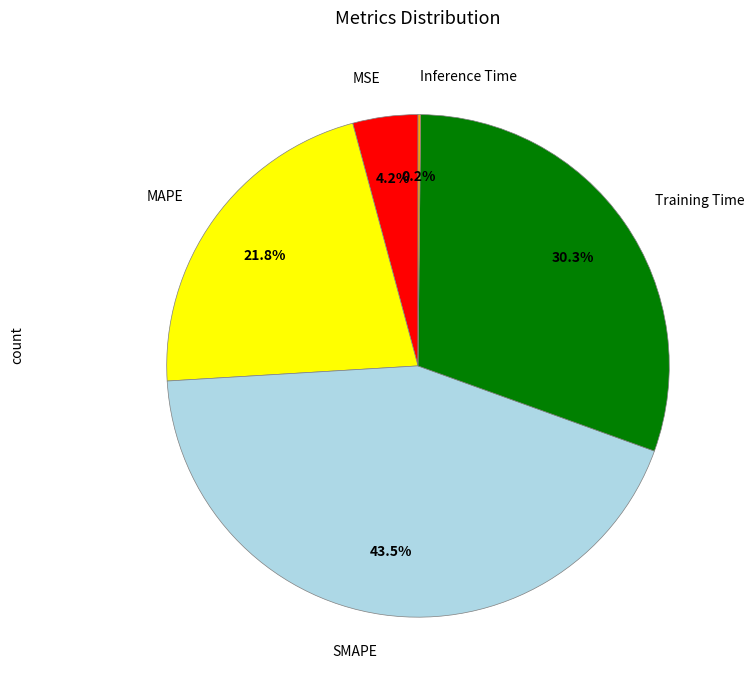

To the nearest percent, what percentage of the pie is Training Time?

30%